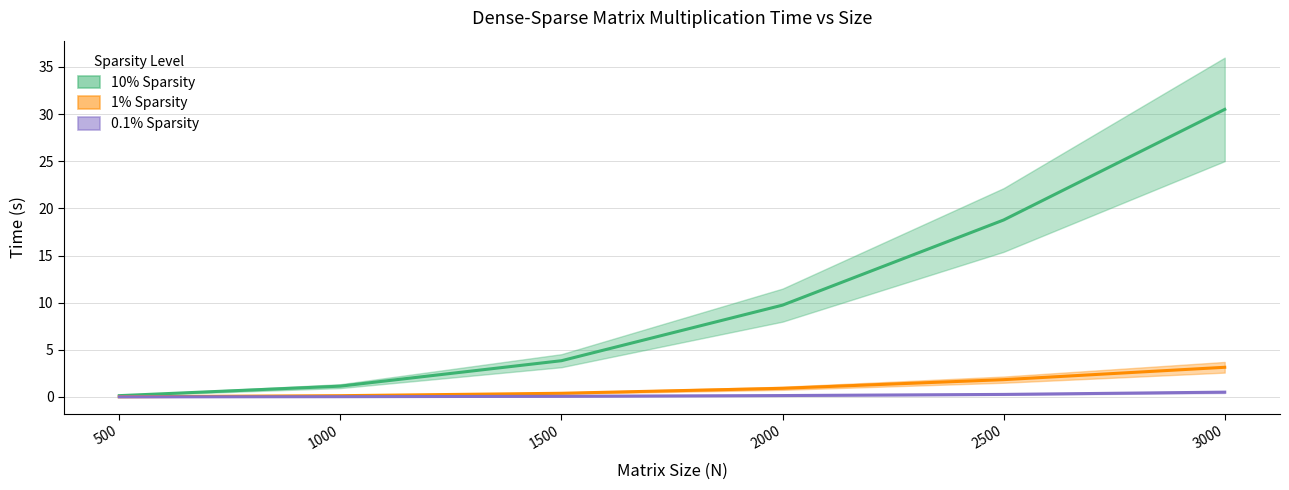

What is the value of the 10% Sparsity point at the 6th from the left?

30.5